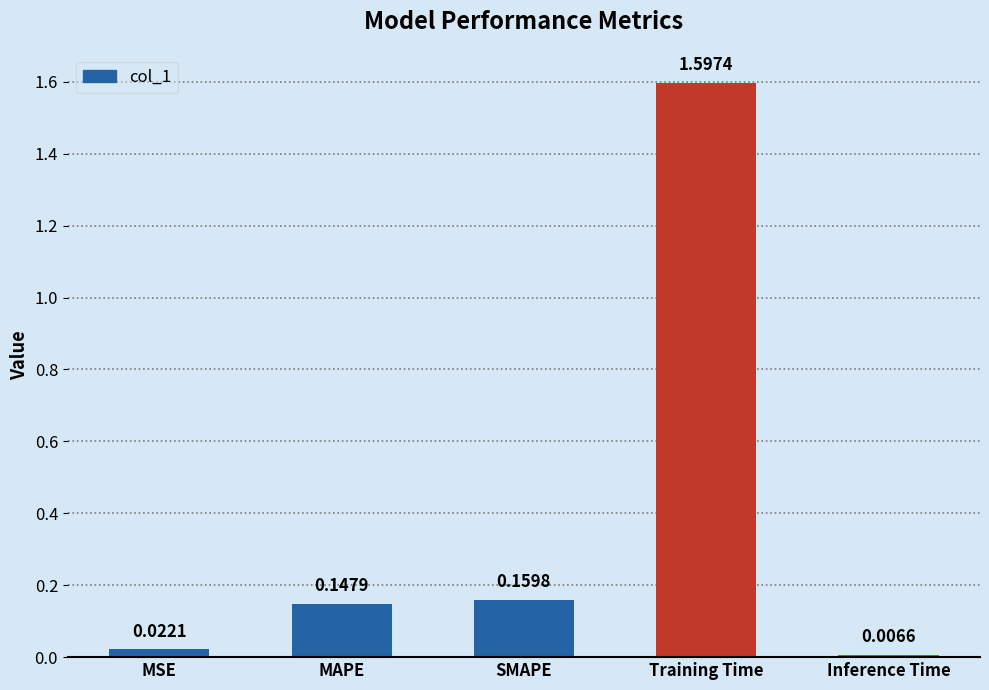

Which label corresponds to the smallest value in the chart?

Inference Time